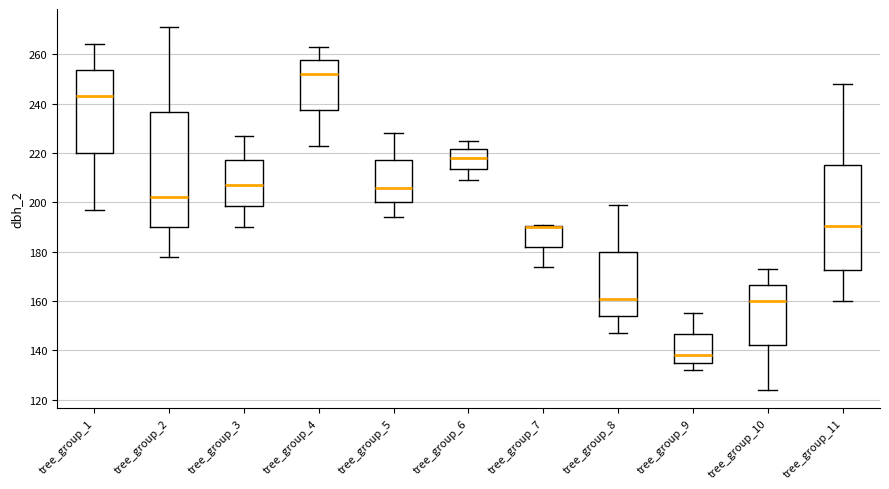

Comparing the boxes themselves (not the whiskers), which one is the tallest?

tree_group_2